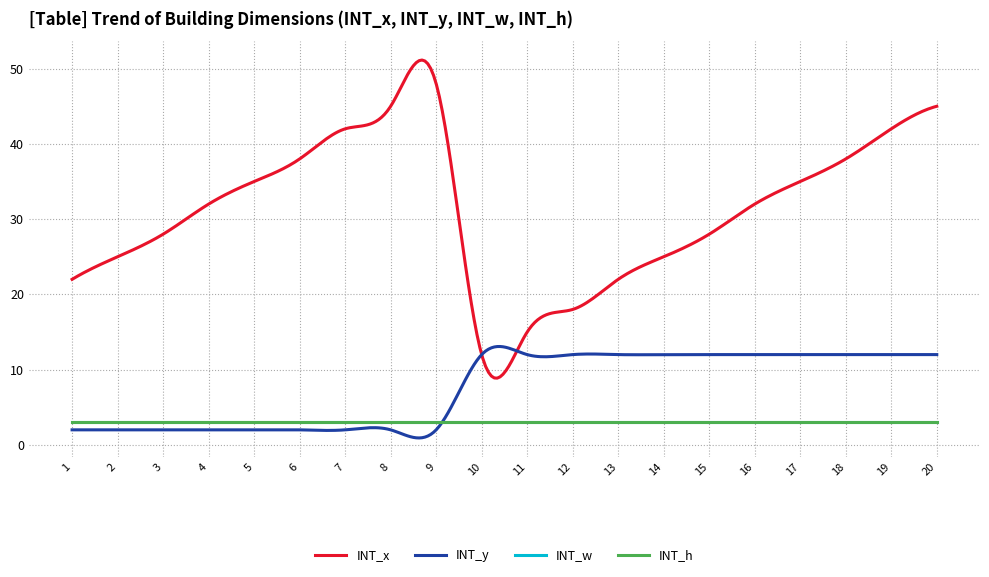

Does the chart display data point markers on the line(s)?

No